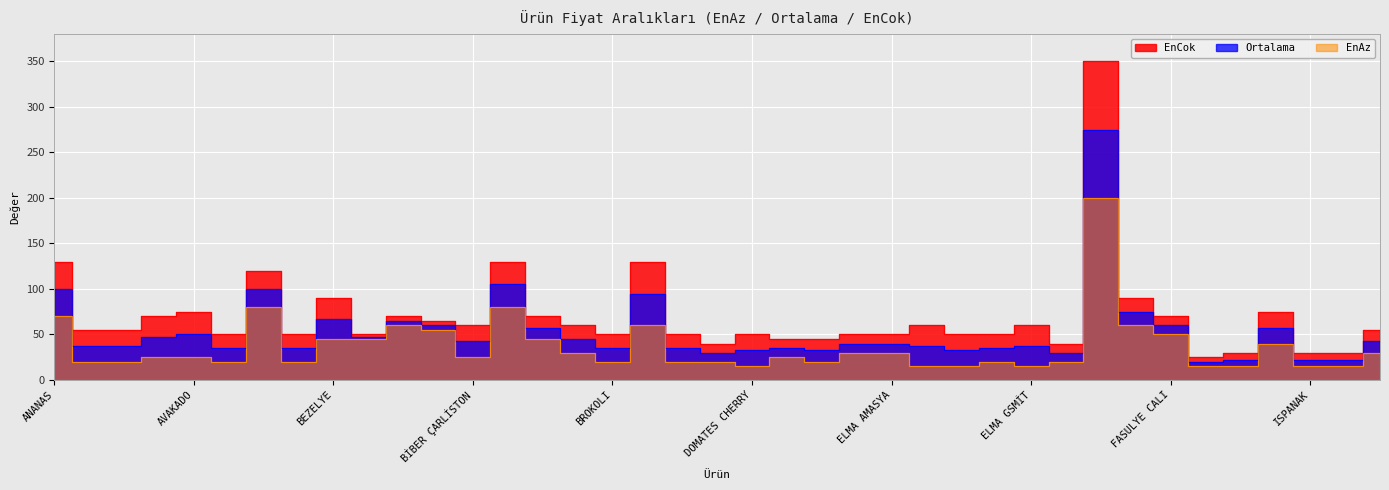

At ANANAS, list the series in order from largest to smallest.

EnCok, Ortalama, EnAz